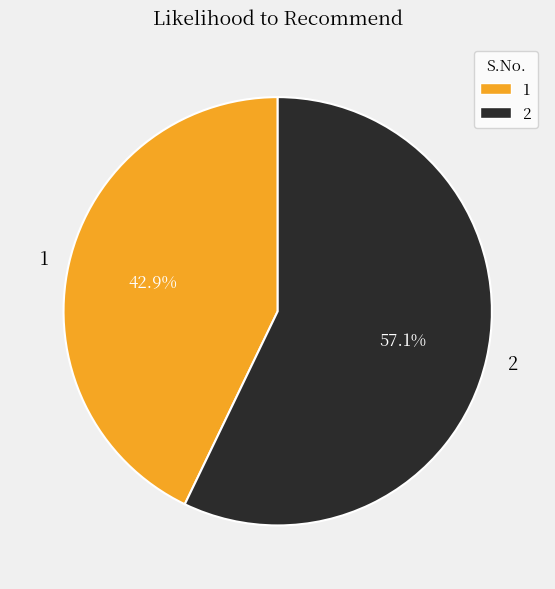

Is it true that 1 is 43% of the pie?

True